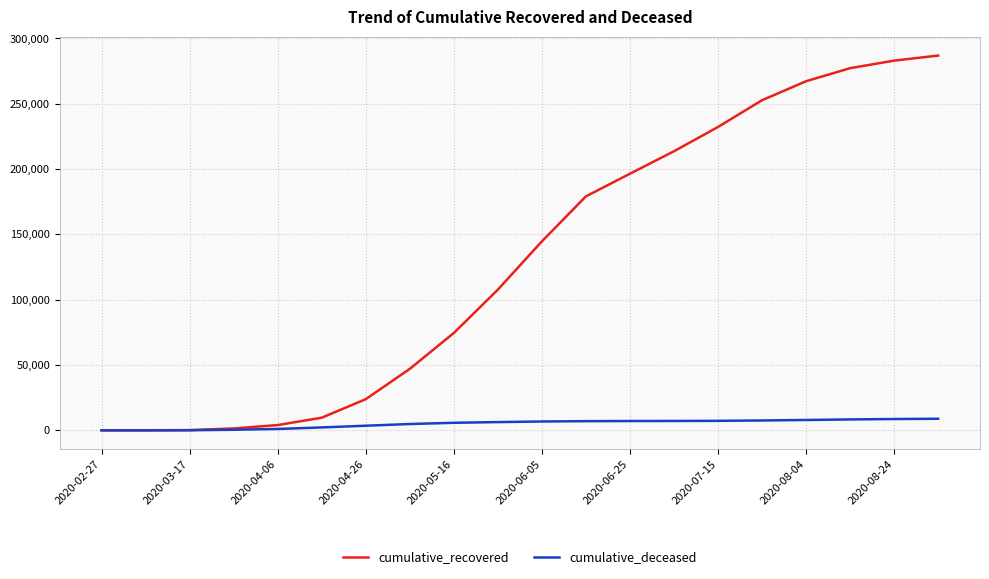

What is the average value of the cumulative_recovered series?

130084